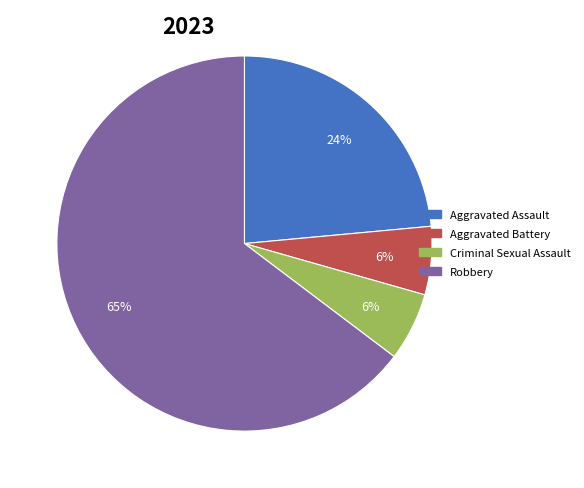

How many slices are in this pie chart?

4